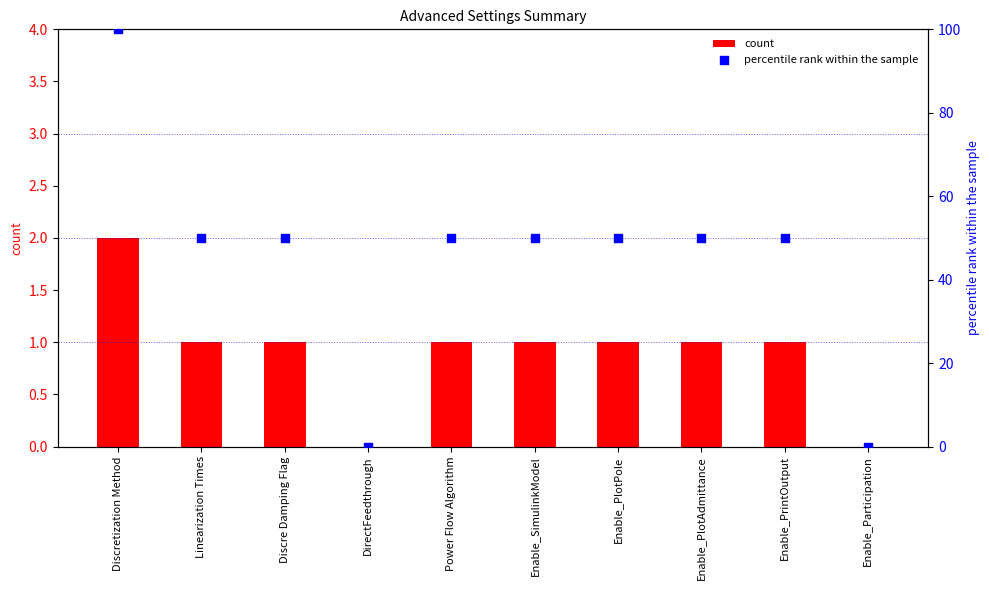

Which series has the largest Y range (max minus min)?

percentile rank within the sample